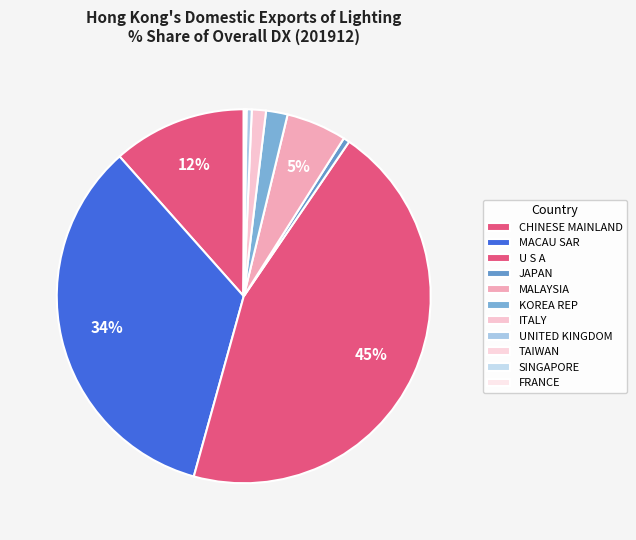

To the nearest percent, what is the average slice percentage?

9%